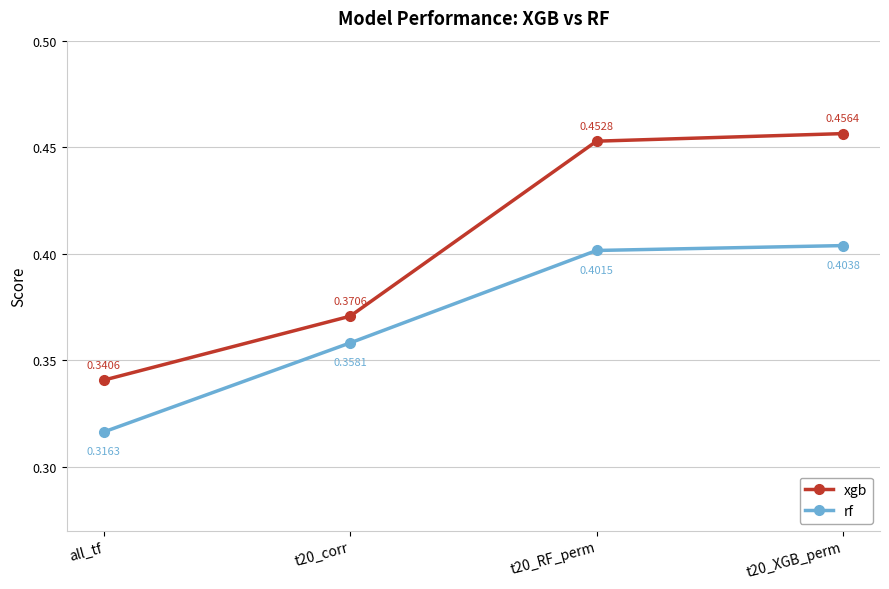

The value of rf at t20_XGB_perm is 0.2. True or false?

False